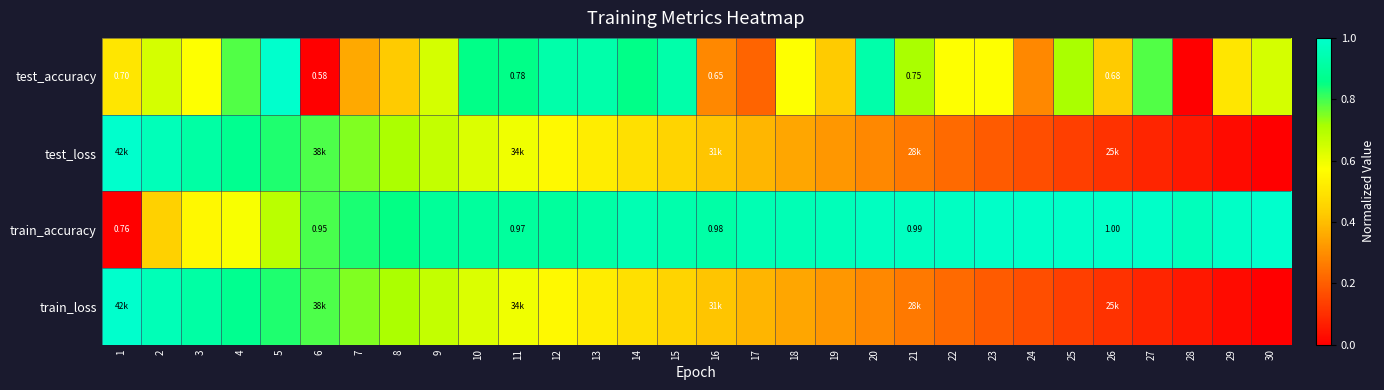

List the labels in order of test_accuracy value, smallest first.

6, 28, 17, 16, 24, 7, 8, 19, 26, 1, 29, 3, 18, 22, 23, 2, 9, 30, 21, 25, 4, 27, 10, 11, 14, 12, 13, 15, 20, 5